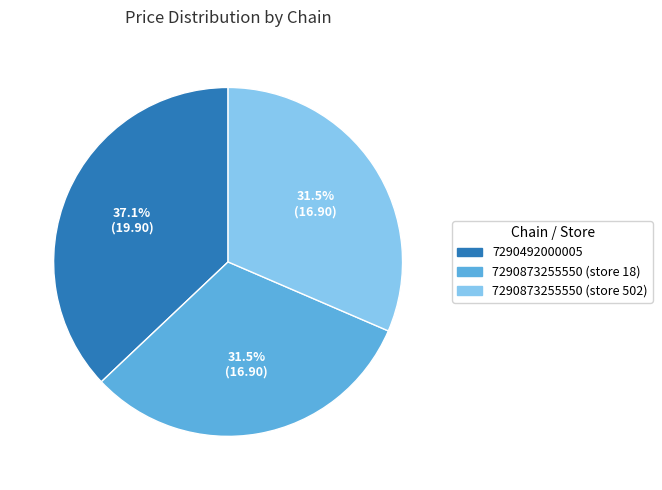

Which category has the biggest portion of the pie?

7290492000005